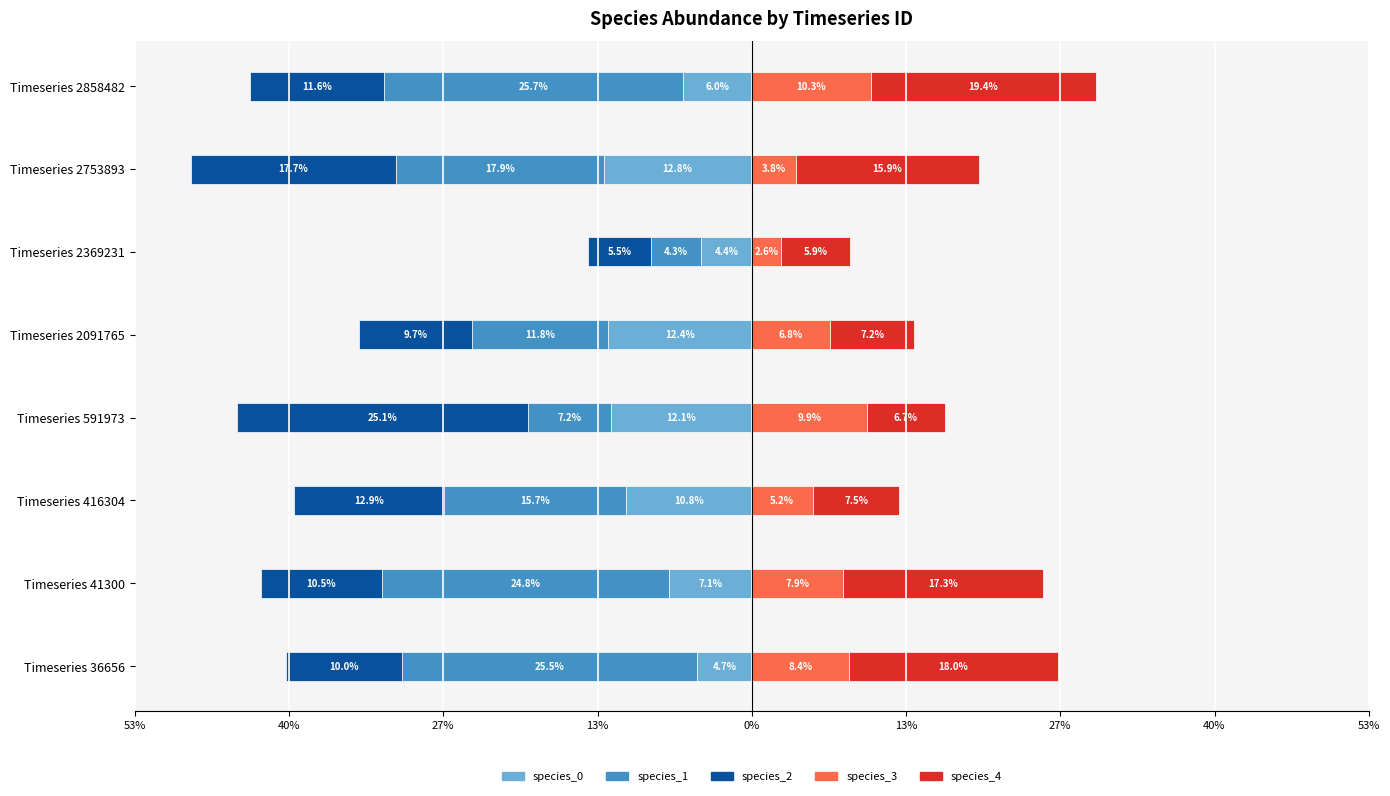

Reading left to right, extract all data points from this chart.

species_0: -0.0	-0.1	-0.1	-0.1	-0.1	-0.0	-0.1	-0.1
species_1: -0.3	-0.2	-0.2	-0.1	-0.1	-0.0	-0.2	-0.3
species_2: -0.1	-0.1	-0.1	-0.3	-0.1	-0.1	-0.2	-0.1
species_3: 0.1	0.1	0.1	0.1	0.1	0.0	0.0	0.1
species_4: 0.2	0.2	0.1	0.1	0.1	0.1	0.2	0.2